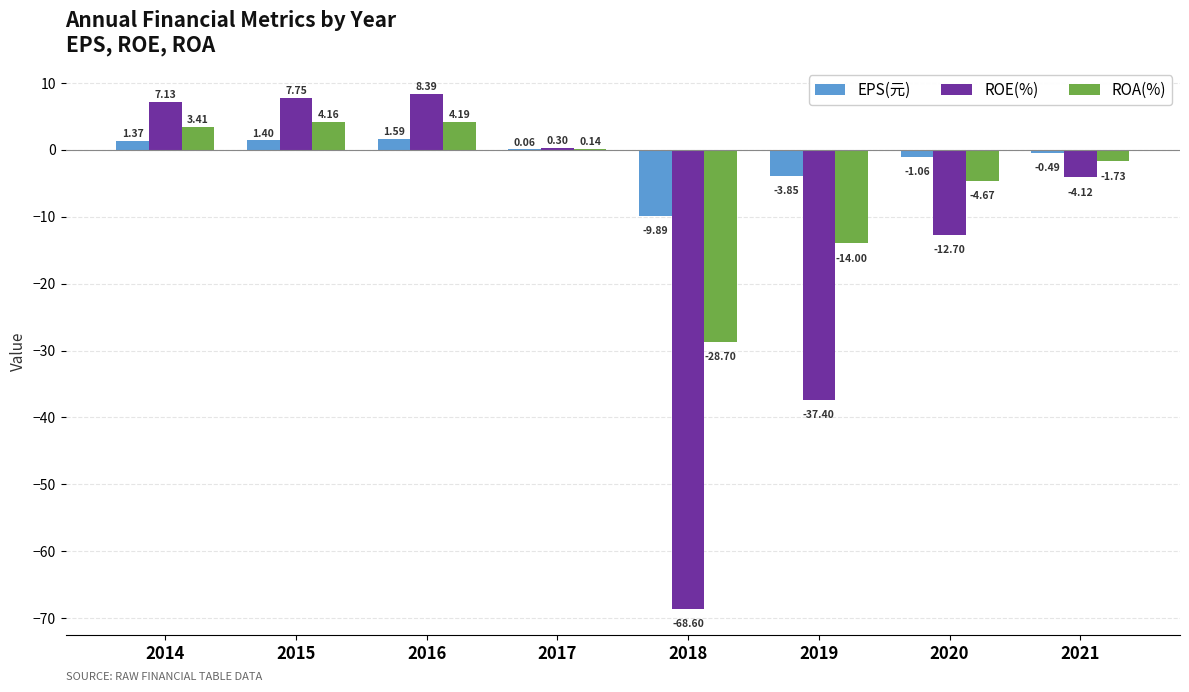

What is the sum of the ROE(%) values at 2020 and 2019?

-50.1